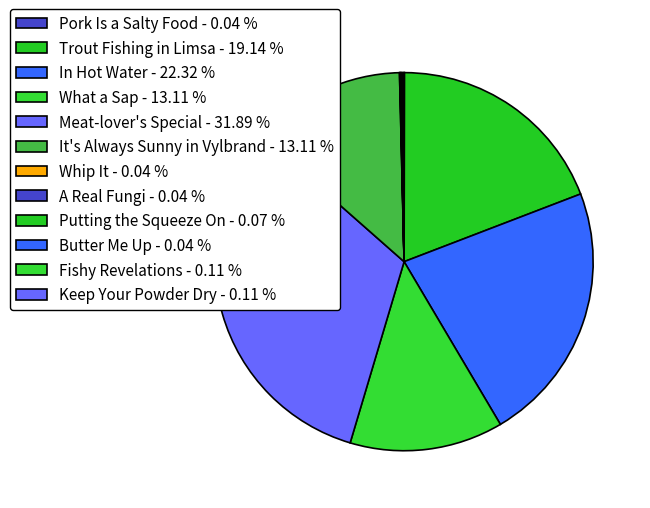

How many slices are in this pie chart?

12